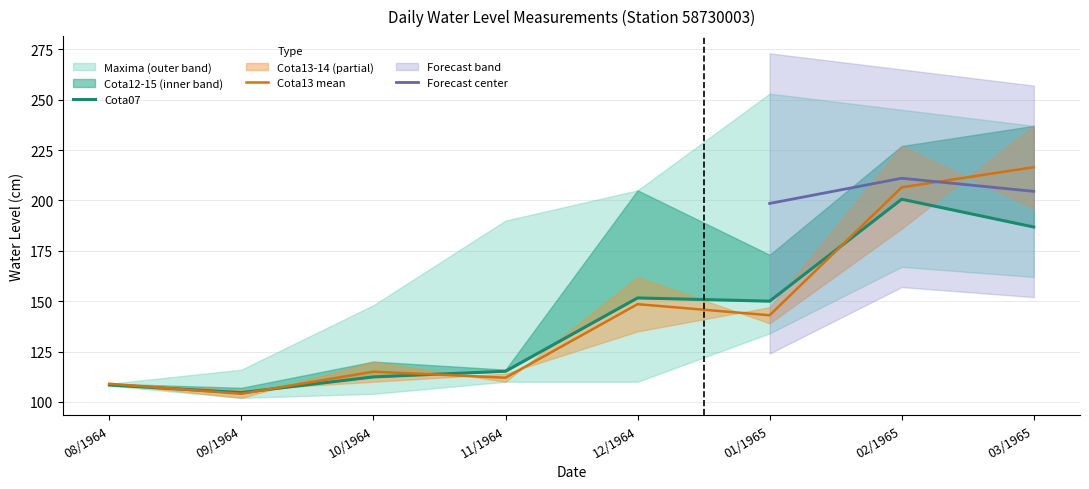

Where is Cota13 mean nearest to the value 160?

12/1964